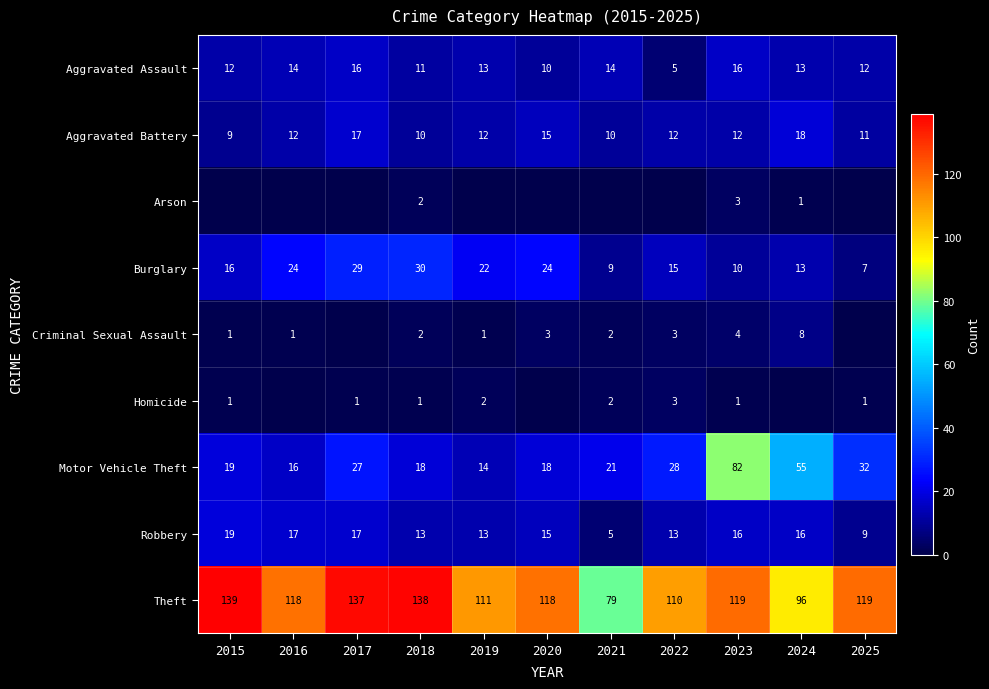

Where does the Theft series first go above 118?

2015